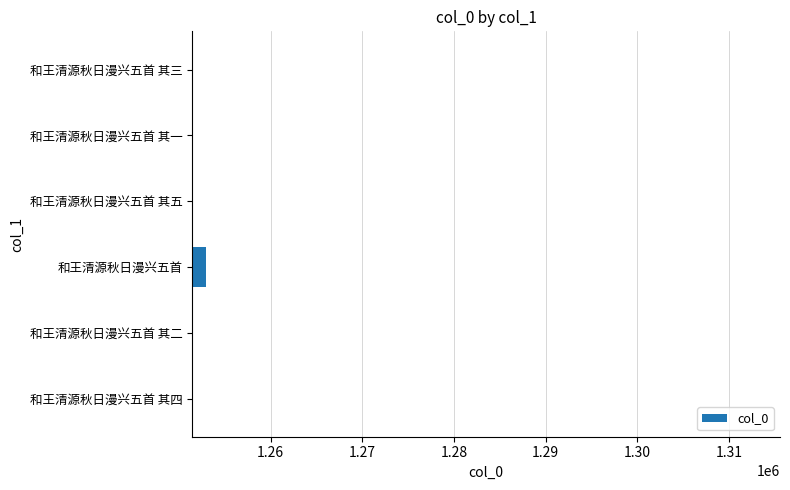

Does the chart contain any negative values?

No